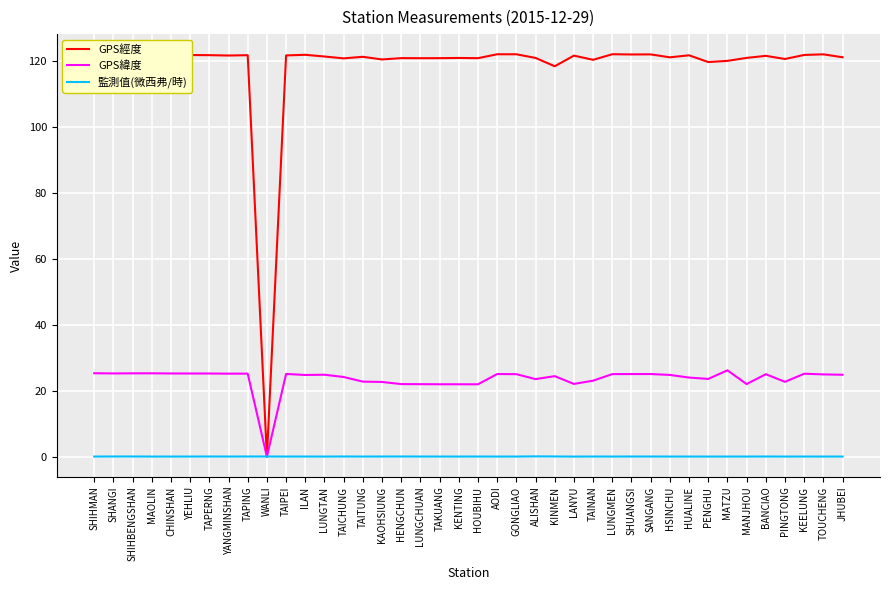

Is the value of GPS緯度 at ILAN greater than the value of GPS經度 at GONGLIAO?

No